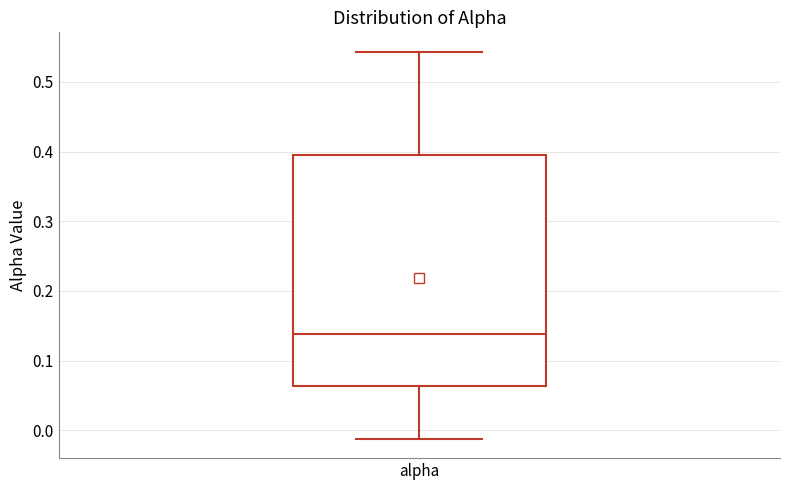

Transcribe this box plot: give where the median line is, the range the box spans, and where the two whiskers end, as read against the y-axis. The values are not printed on the chart, so give them approximately, as read against the axis.

median 0.14, box 0.06 to 0.40, whiskers -0.01 to 0.54